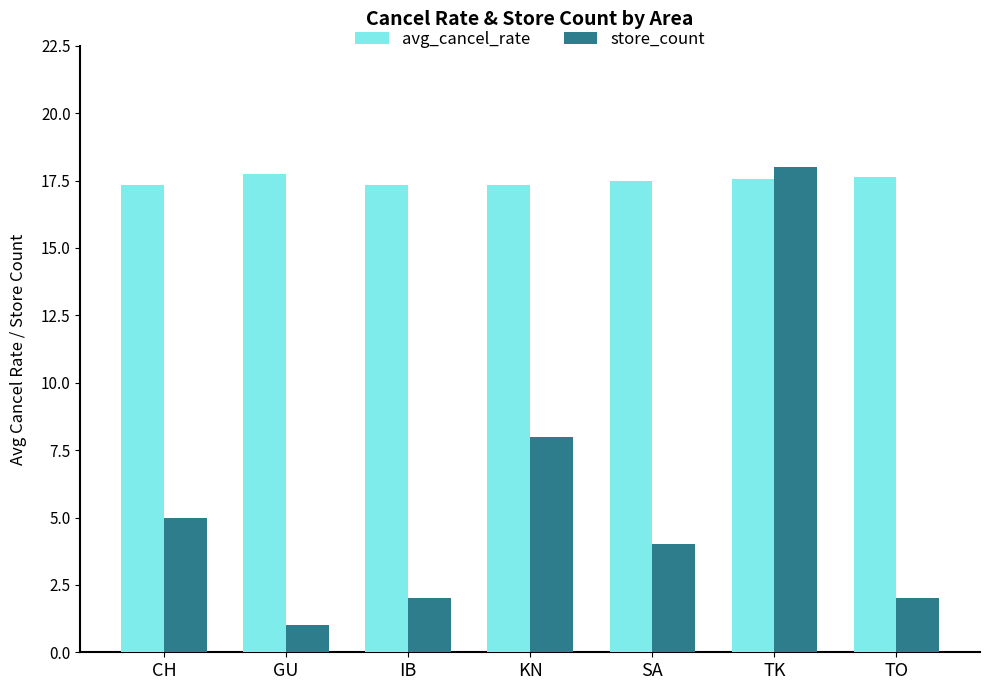

What is the average value of the avg_cancel_rate series?

17.5